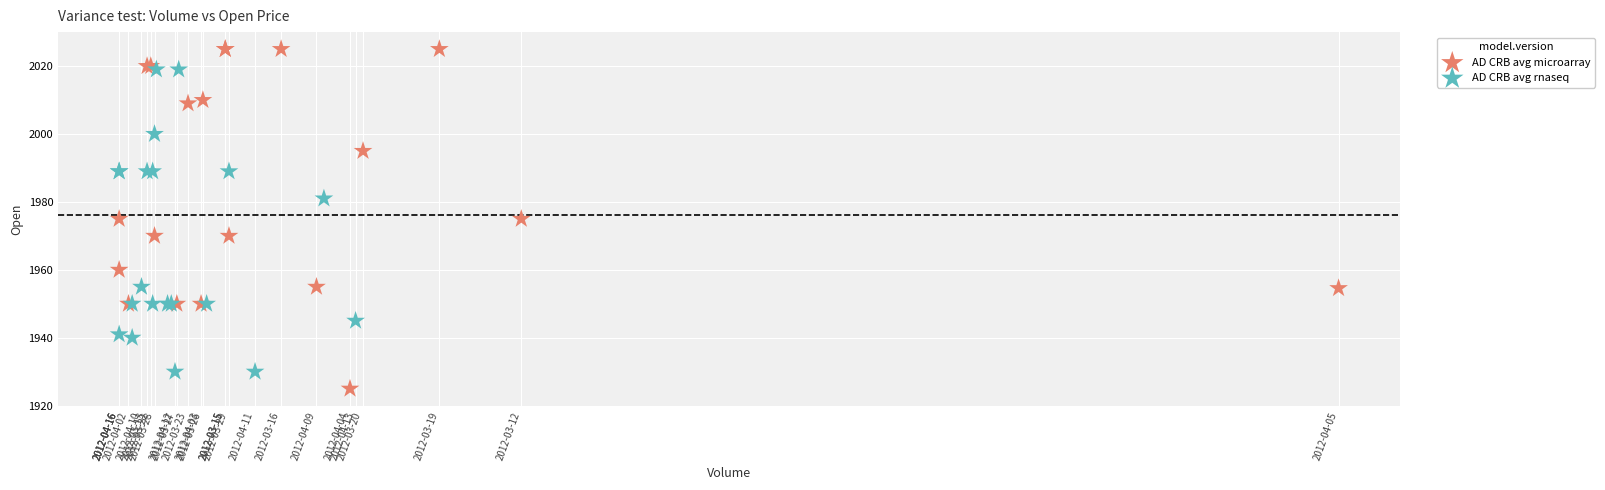

What are all the series names shown in the legend?

AD CRB avg microarray, AD CRB avg rnaseq